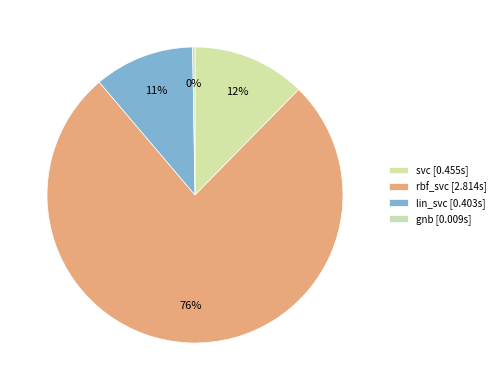

Rank the categories by value from lowest to highest.

gnb, lin_svc, svc, rbf_svc